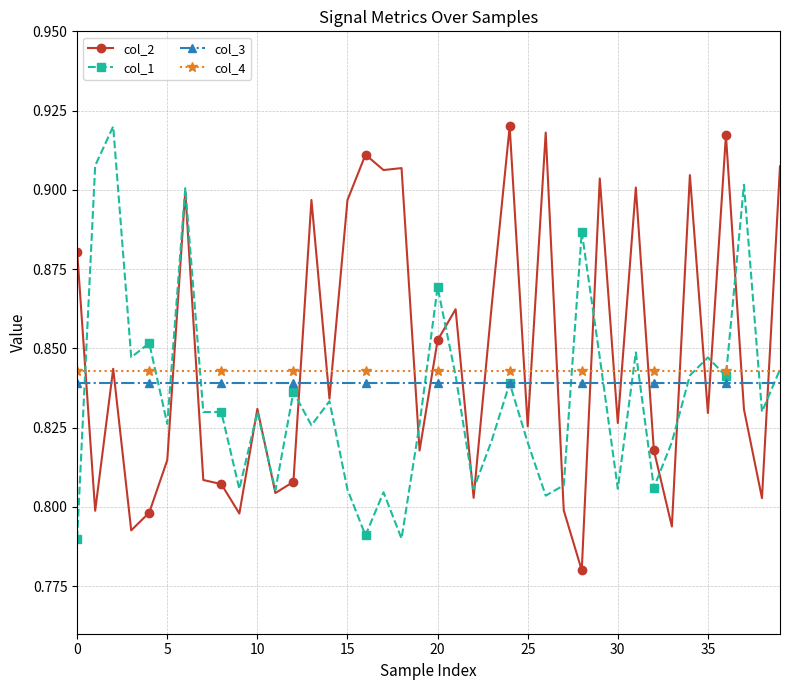

True or false: col_1 has more than 2 interior local peaks.

True